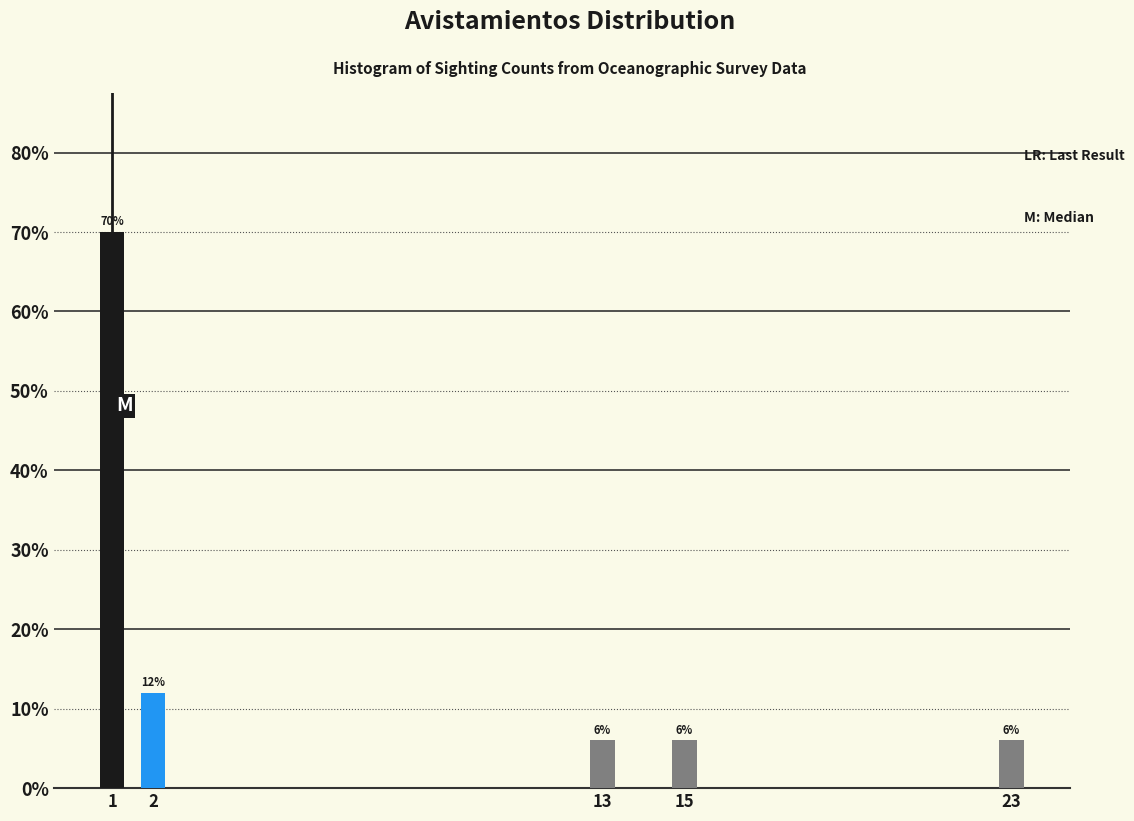

Reading right to left, list all the values displayed in this chart.

23=6	15=6	13=6	2=12	1=70